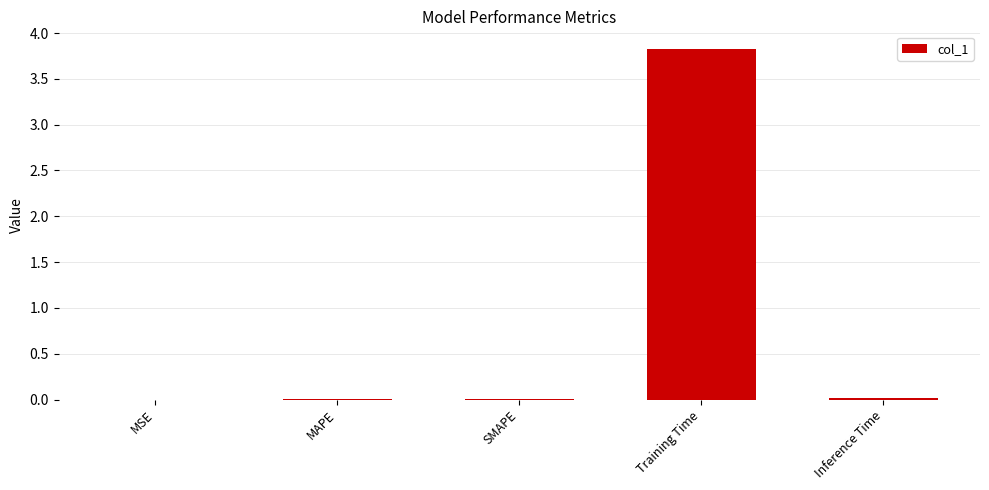

True or false: the data shows 0.0 at MSE.

True